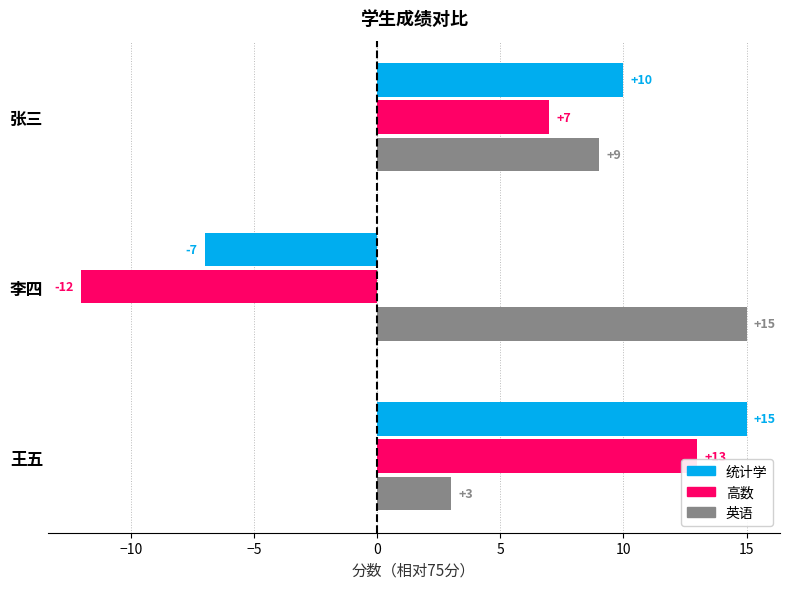

At 张三, list the series in order from smallest to largest.

高数, 英语, 统计学